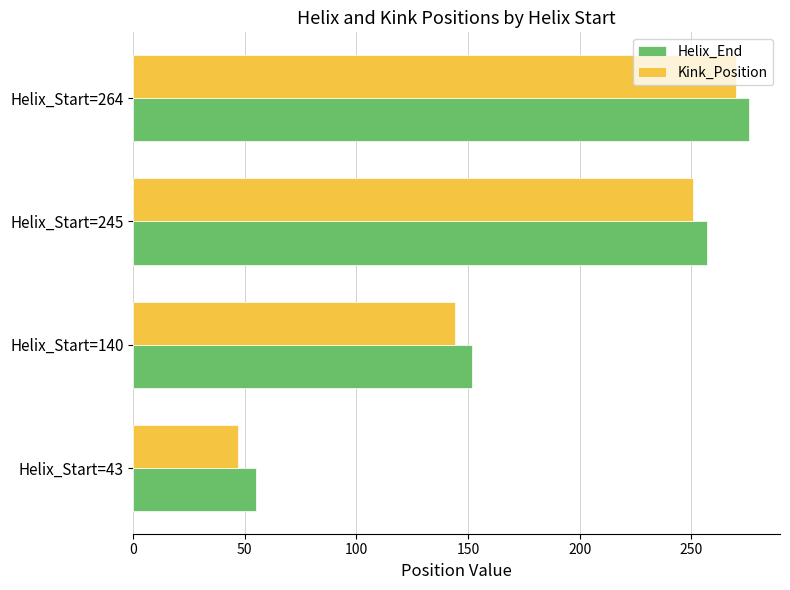

How many distinct data groups are displayed?

2